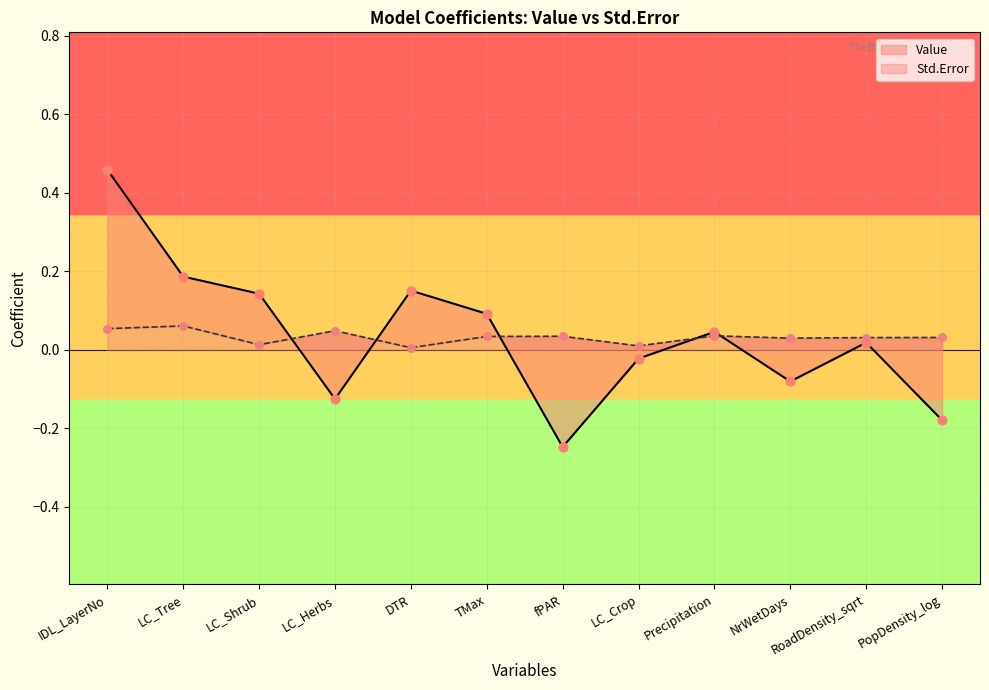

Which series reaches the minimum Y coordinate?

Value